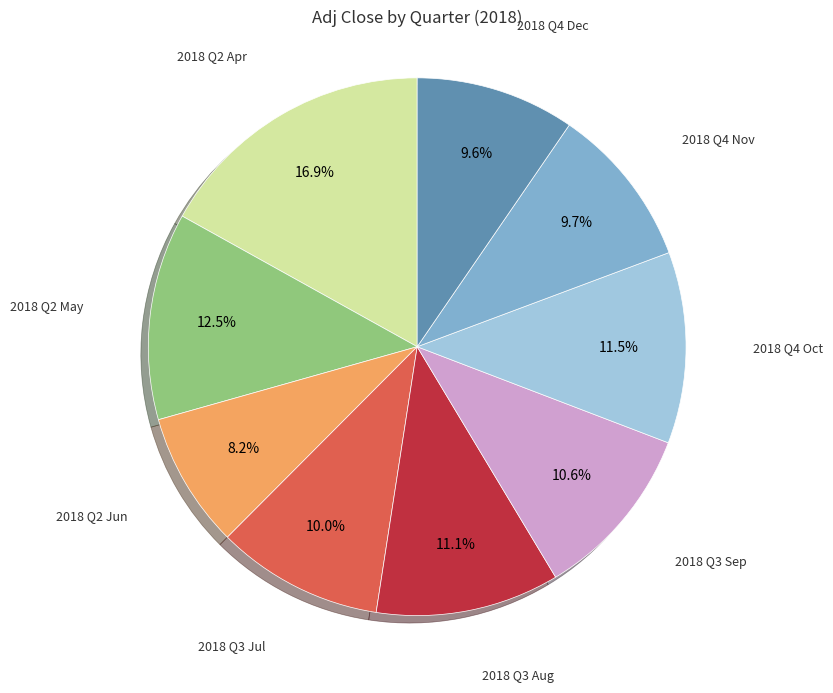

To the nearest percent, what is the difference between the largest and smallest slice percentages?

9%